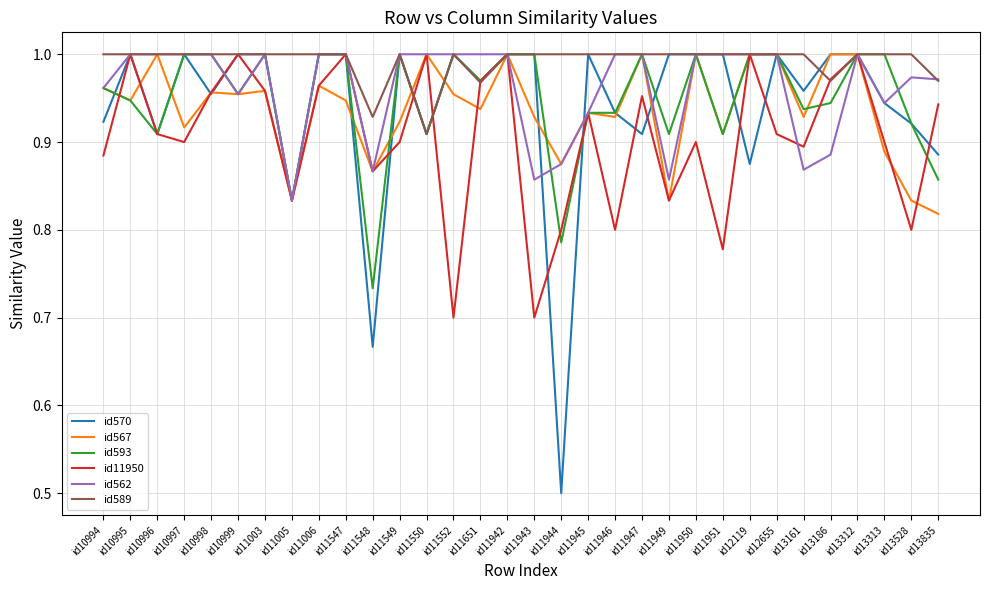

At which label is id567 closest to 0?

id13835